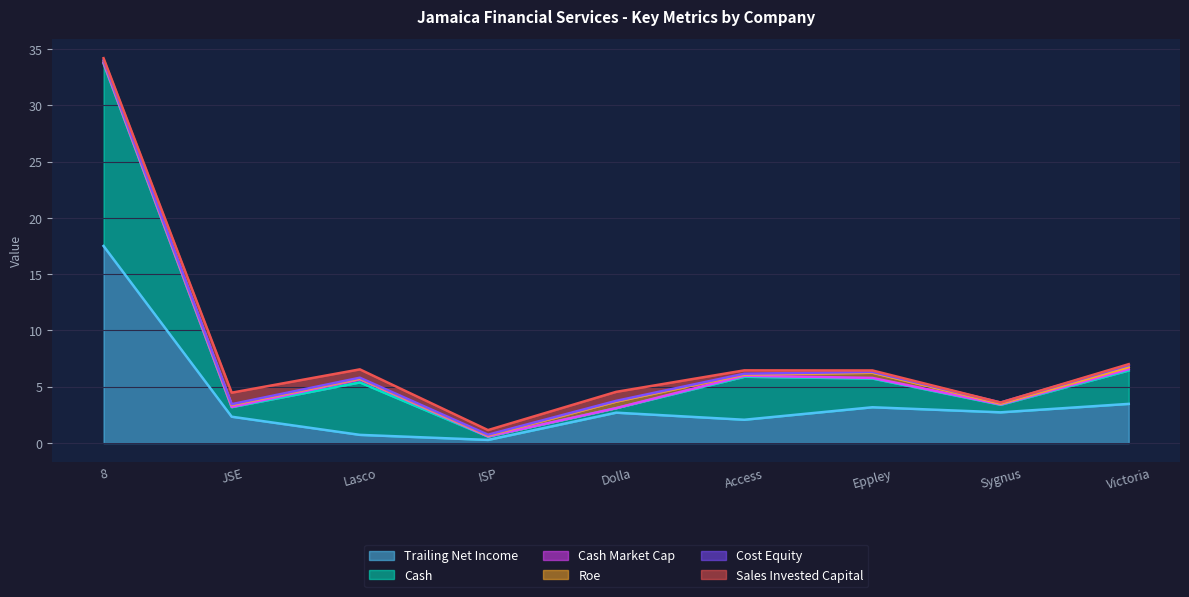

Between which two adjacent categories do trailing_net_income and sales_invested_capital first intersect?

JSE and Lasco